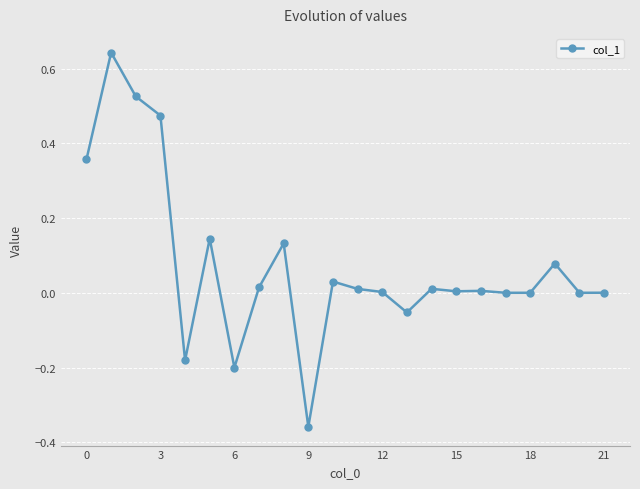

What is the difference between the maximum and minimum values?

1.0